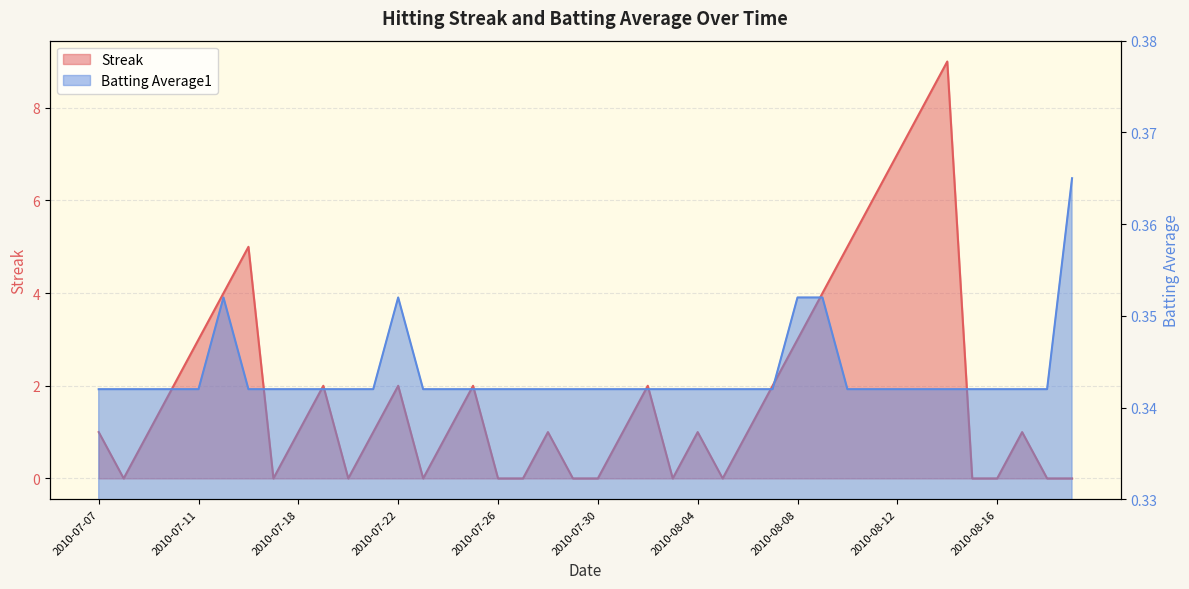

Does the chart have visible grid lines?

Yes